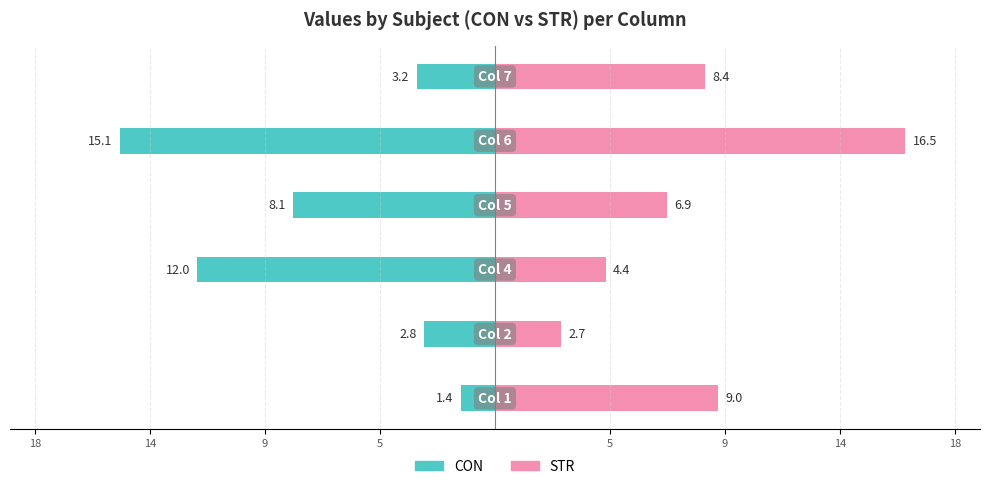

What are all the series names shown in the legend?

CON, STR